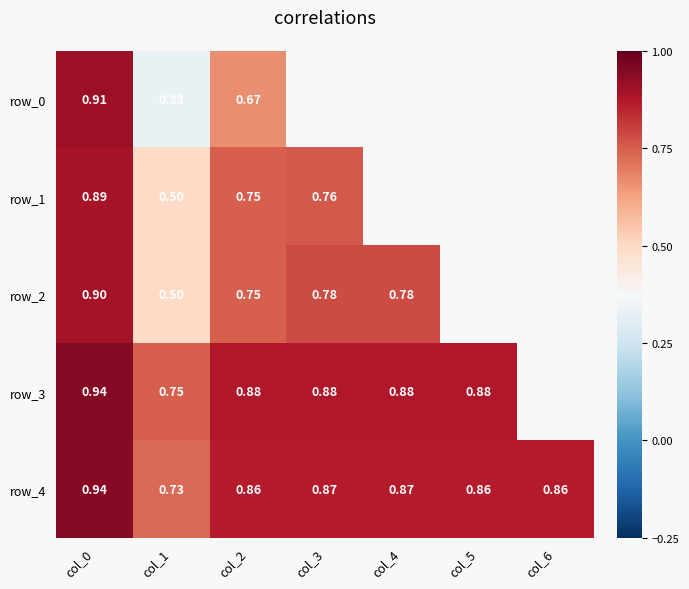

Which series has the largest range (max minus min)?

row_0